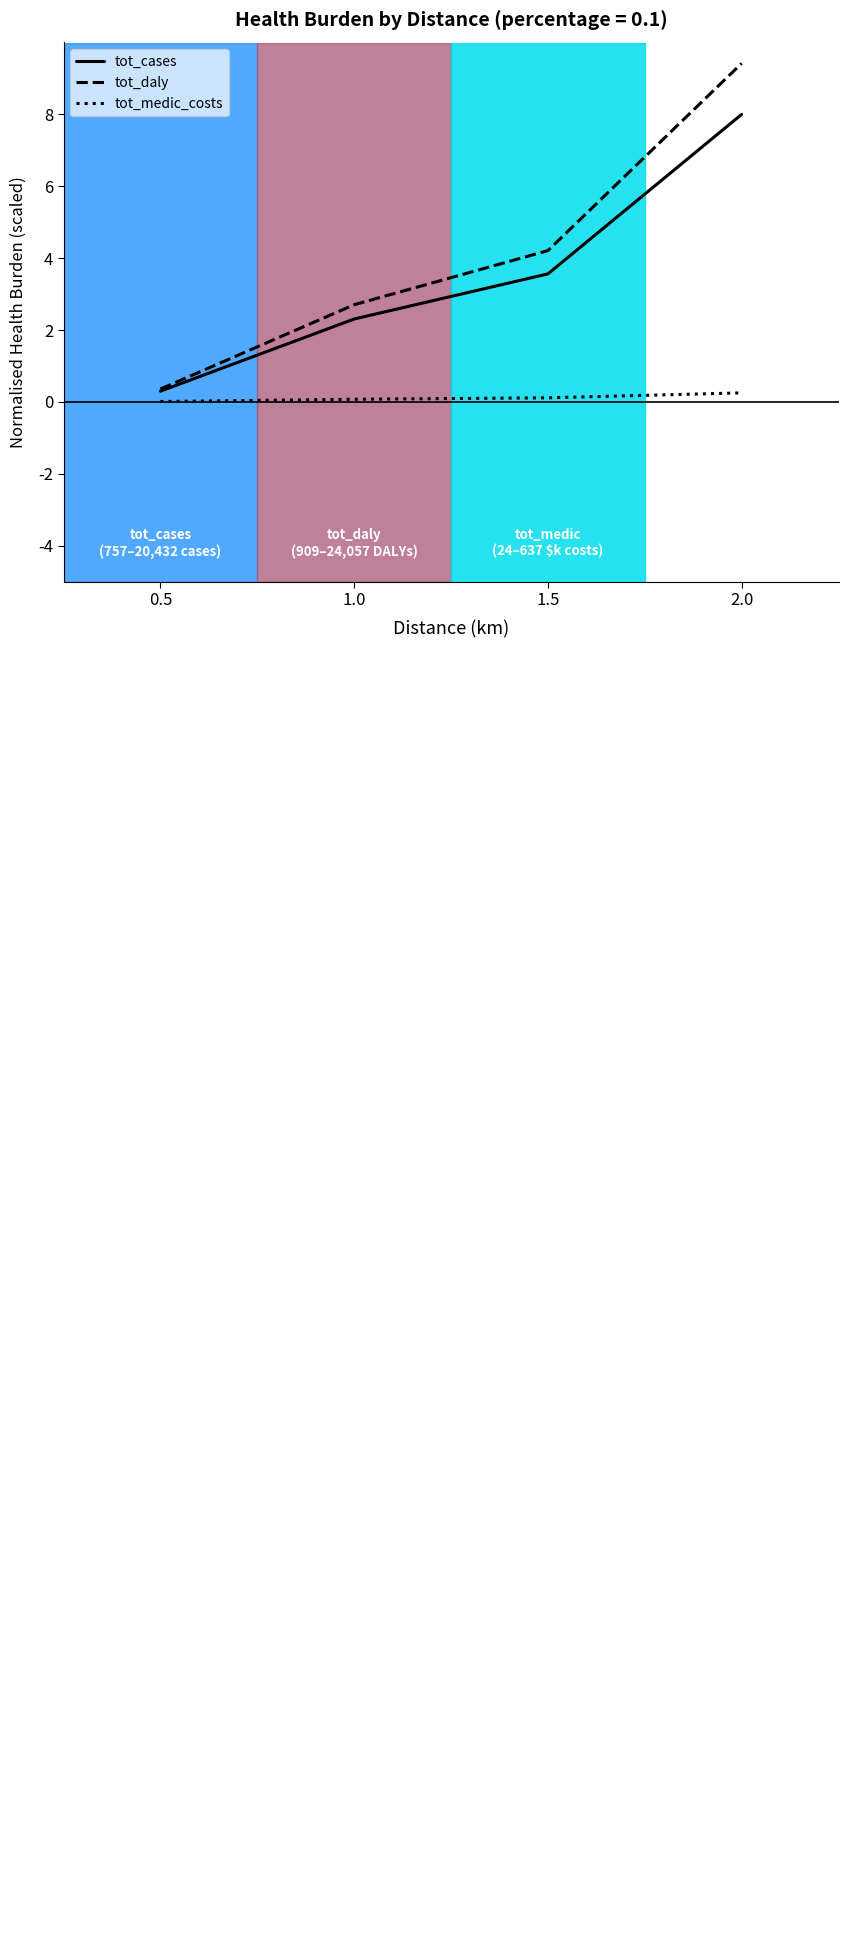

What is the minimum value for tot_daly?

0.4